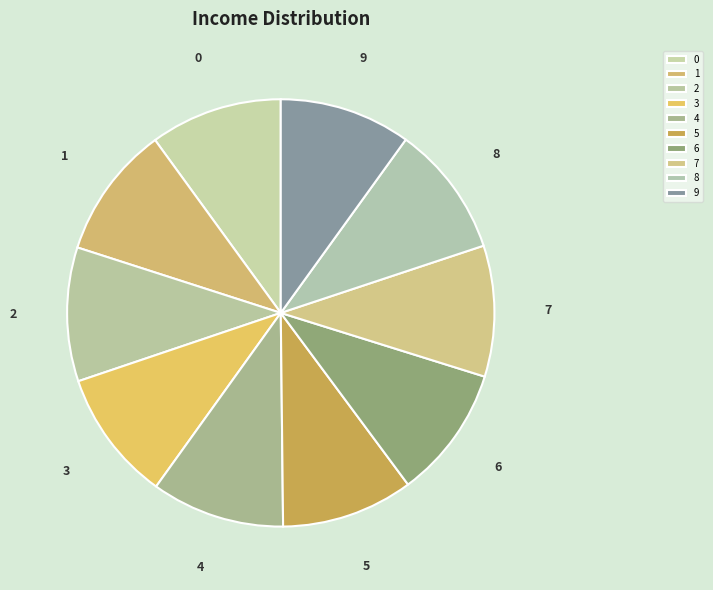

Do 1 and 8 together represent more than half of the pie?

No